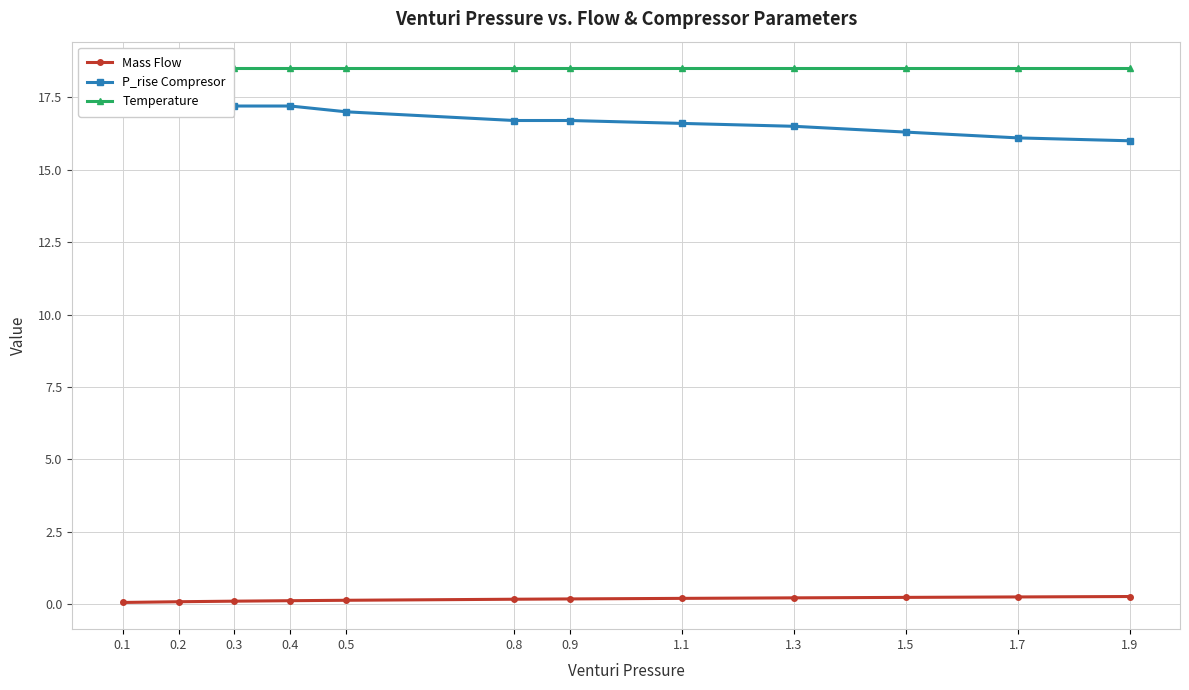

Which has a higher value, 0.3 or 0.2?

0.3